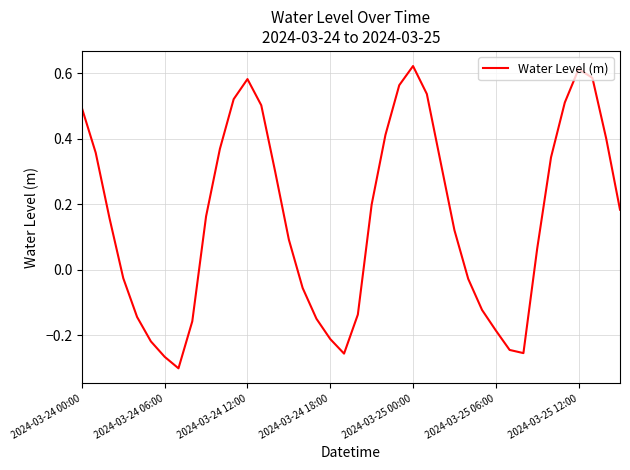

What is the difference between the maximum and minimum values?

0.9